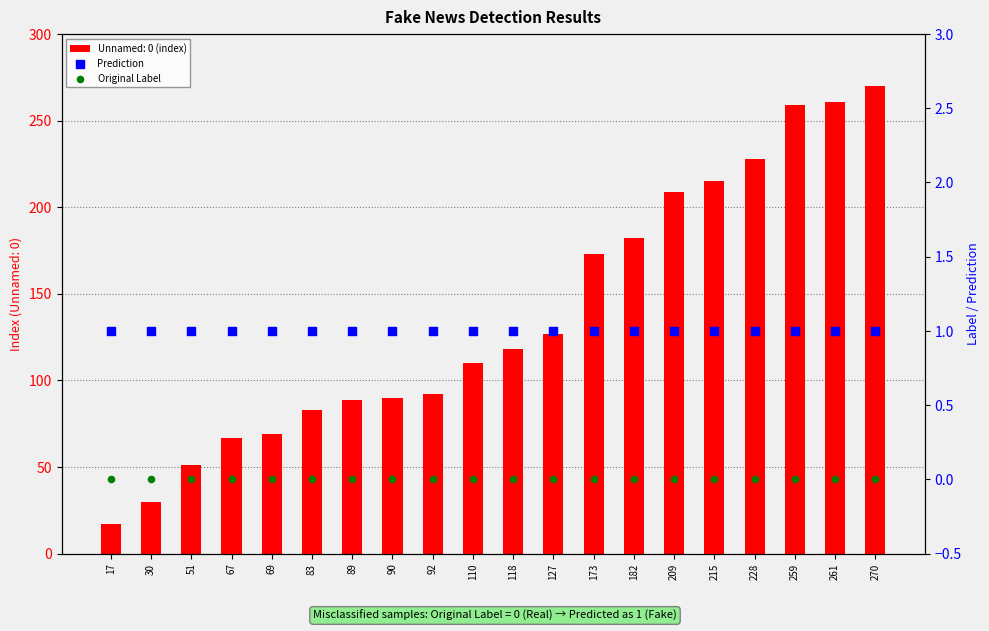

Which series contains the lowest Y value?

Original Label